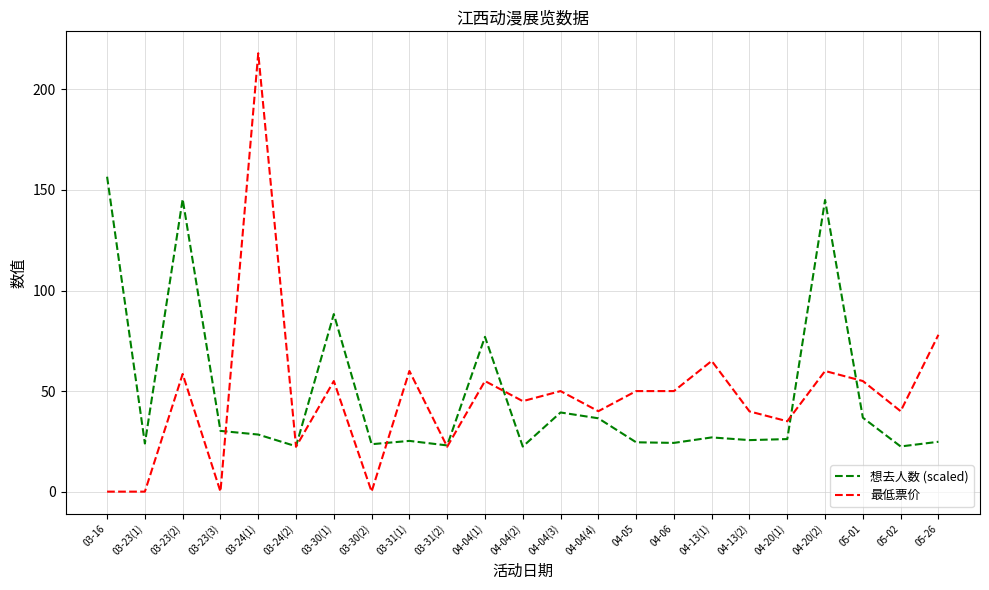

Is it true that 想去人数 (scaled) equals 77.0 at 04-04(1)?

True